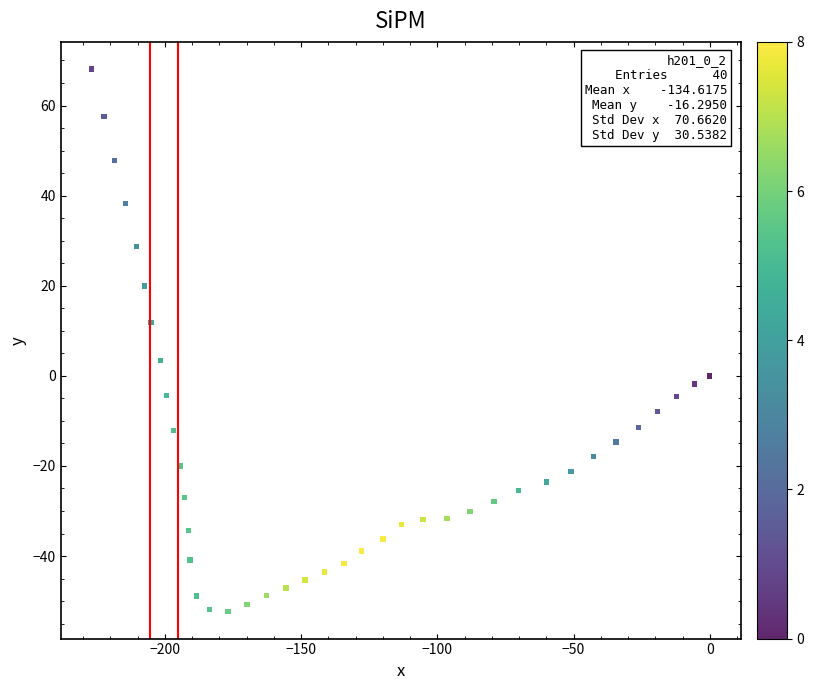

What is the range of Y values (max minus min)?

120.4